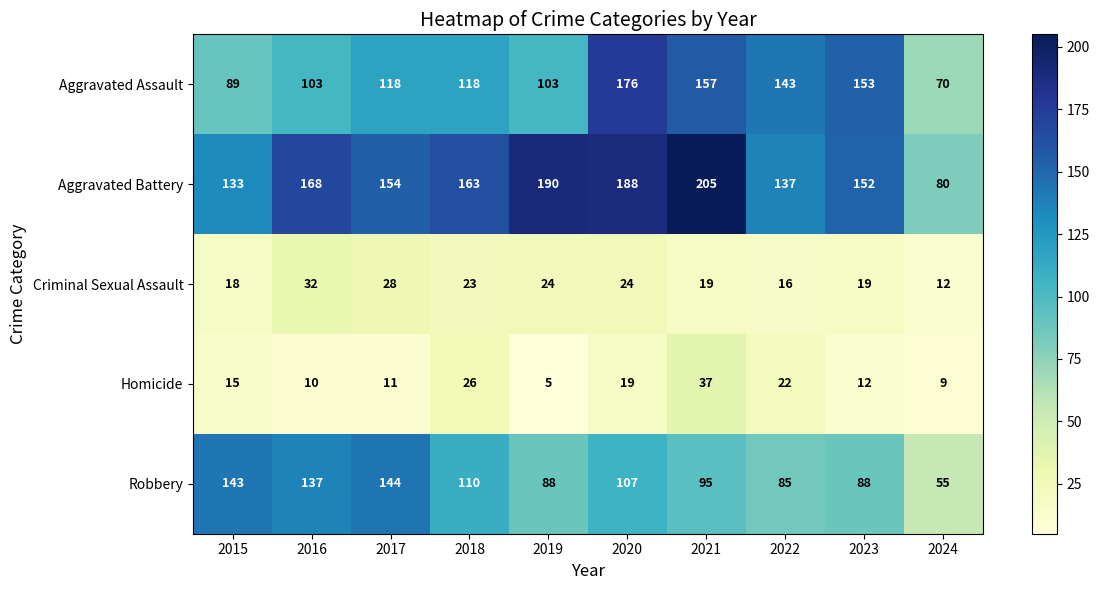

At how many categories does at least one series exceed 30?

10